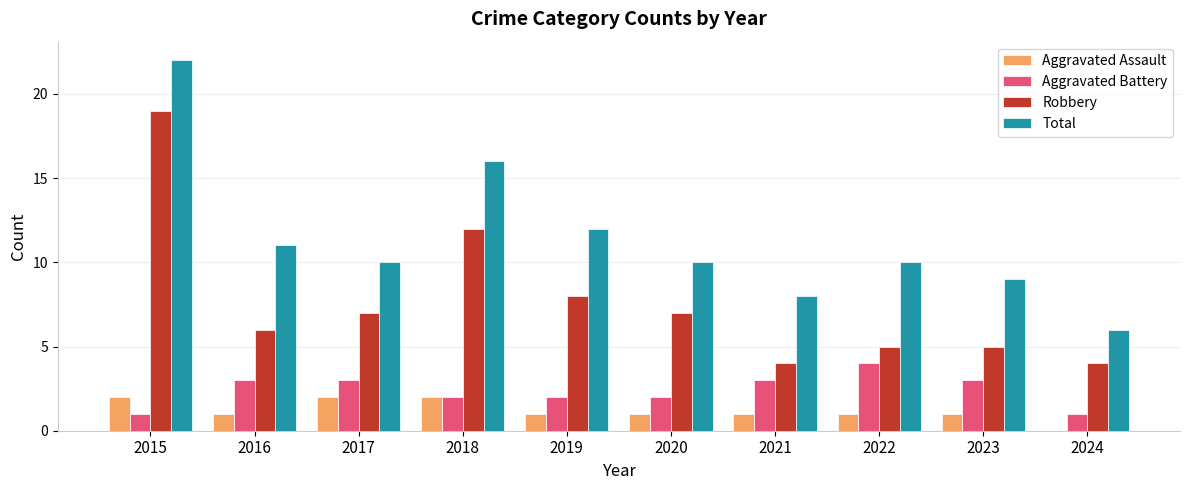

Which category has the highest value across all series?

2015